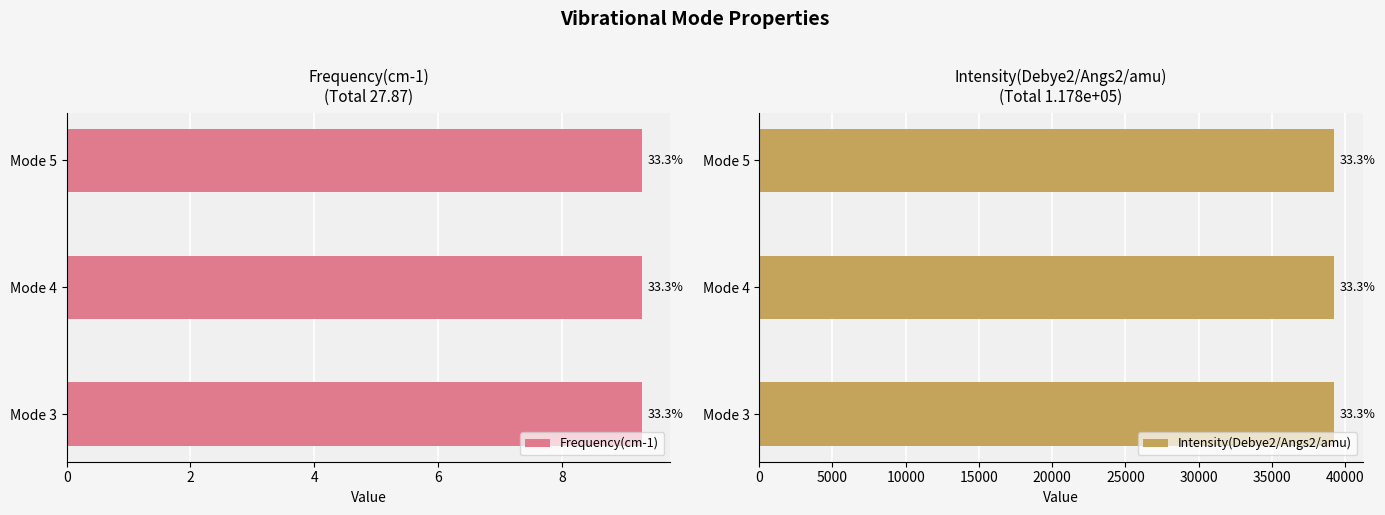

The value of Intensity(Debye2/Angs2/amu) at Mode 3 is 39259.1. True or false?

True